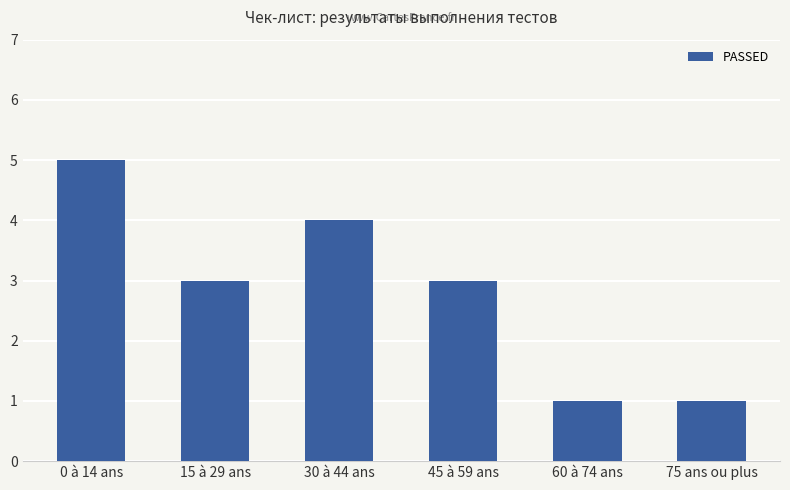

Count the values in the range 1 to 4.

5